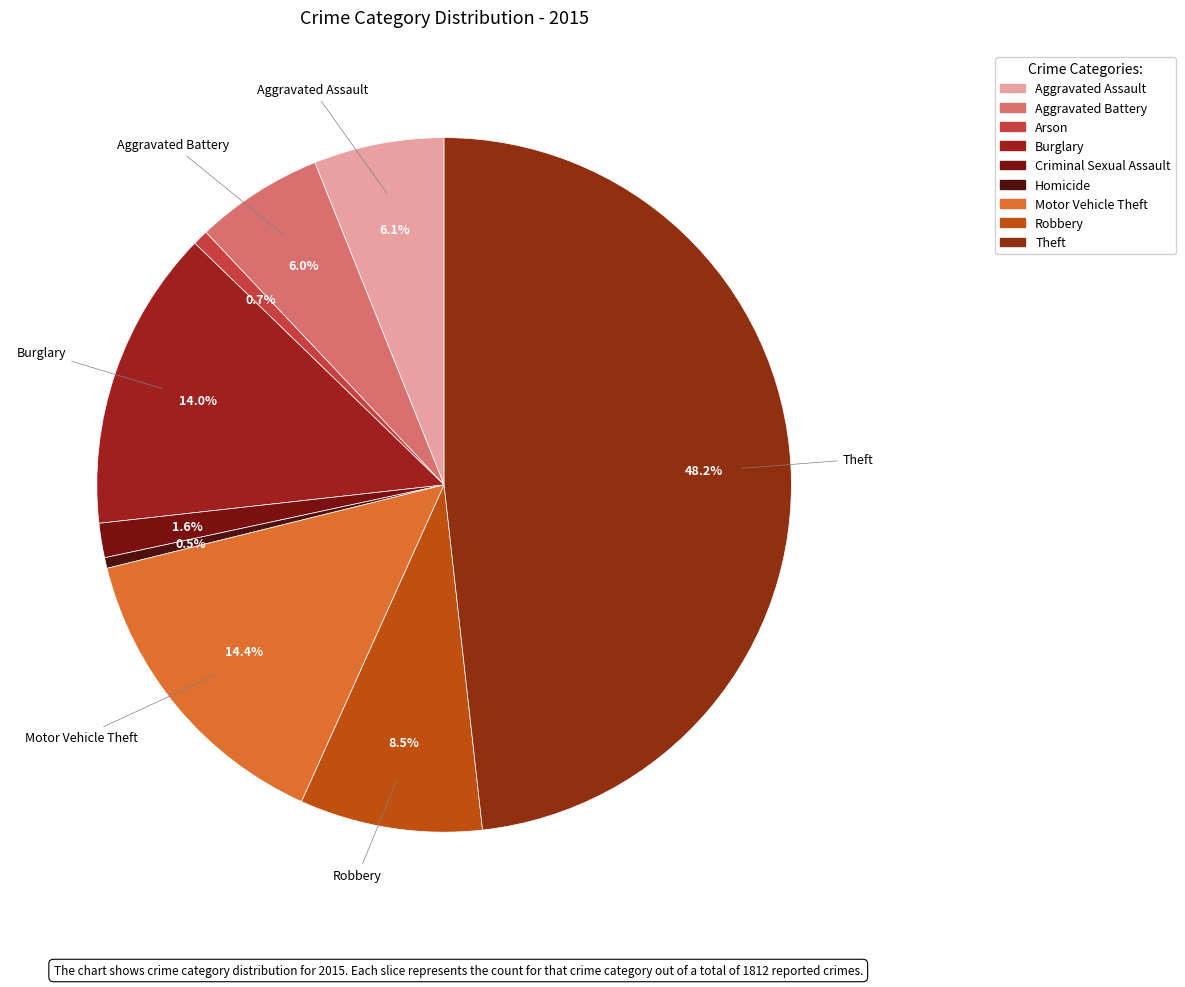

To the nearest percent, what percentage of the pie is Motor Vehicle Theft?

14%